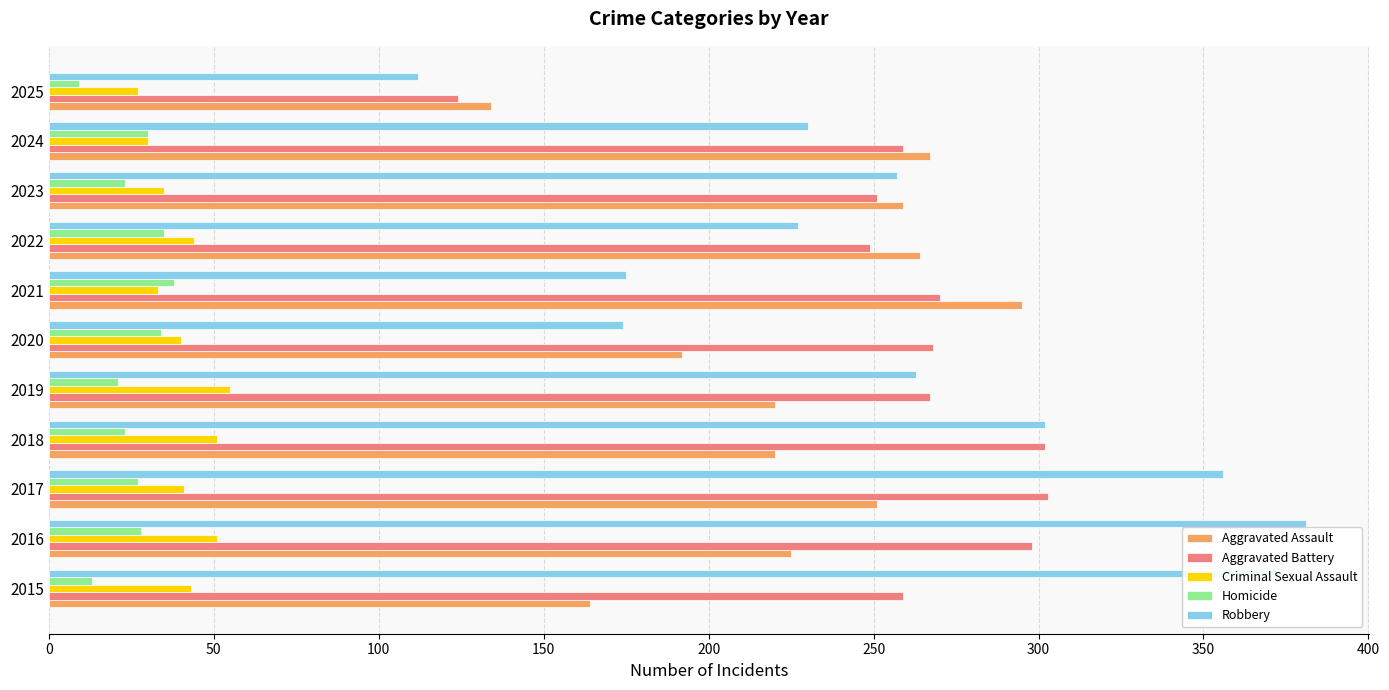

What is the minimum value for Aggravated Battery?

124